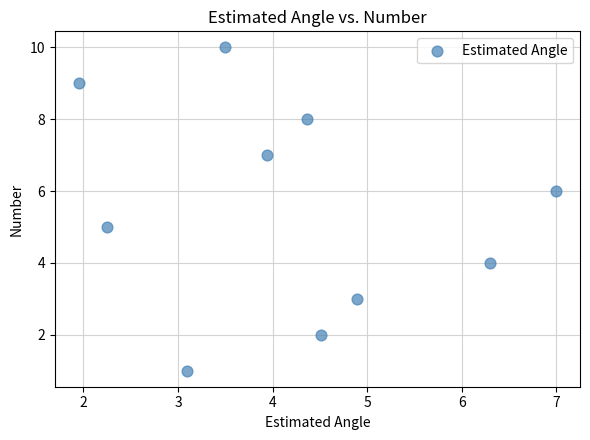

What is the average Y value?

6